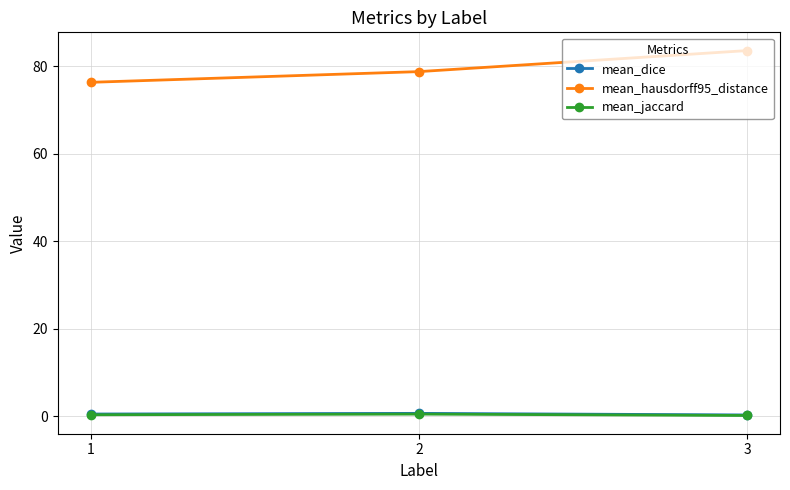

What is the difference between the mean_jaccard values at 2 and 1?

0.2